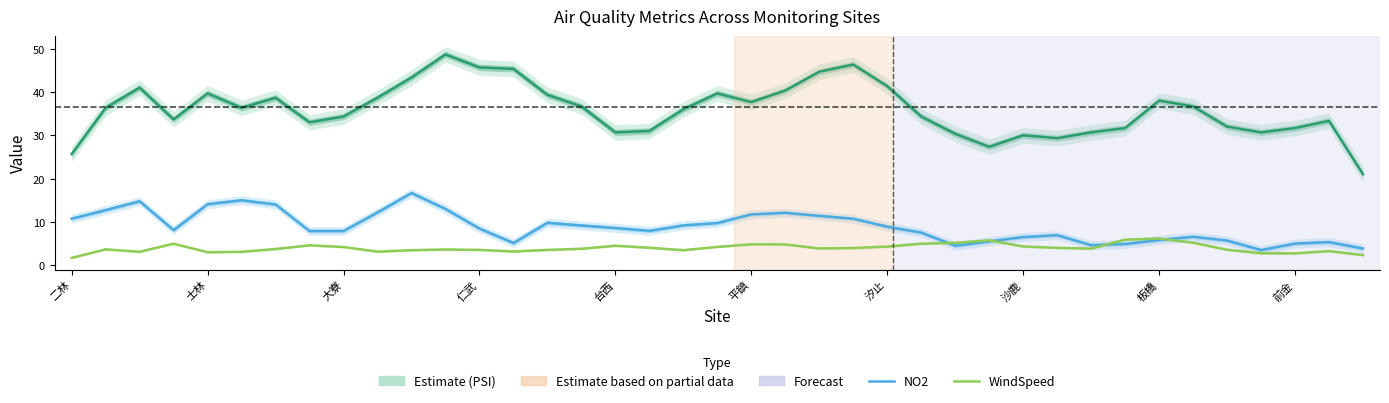

What position from the left is 22?

23